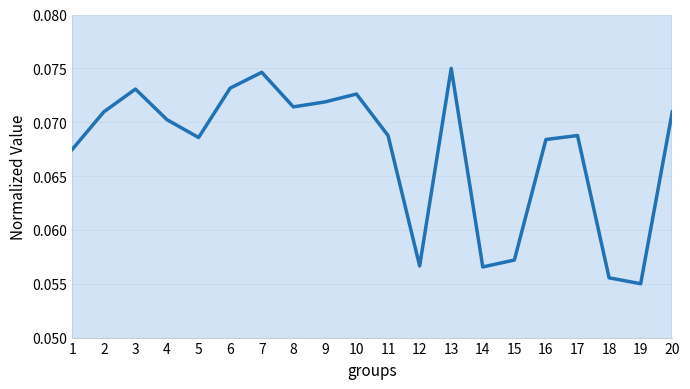

What is the greatest value displayed?

0.1